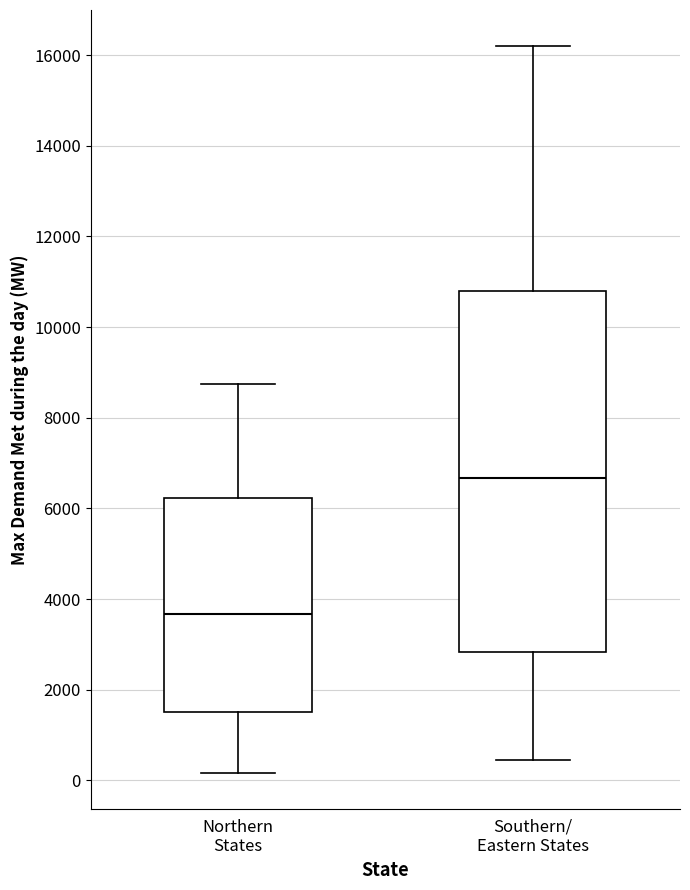

Reading left to right, transcribe this box plot: for each box, give where its median line is, the range the box spans, and where its two whiskers end, as read against the y-axis. The values are not printed on the chart, so give them approximately, as read against the axis.

Northern States: median 3600, box 1600 to 6200, whiskers 200 to 8800
Southern/ Eastern States: median 6600, box 2800 to 10800, whiskers 400 to 16200